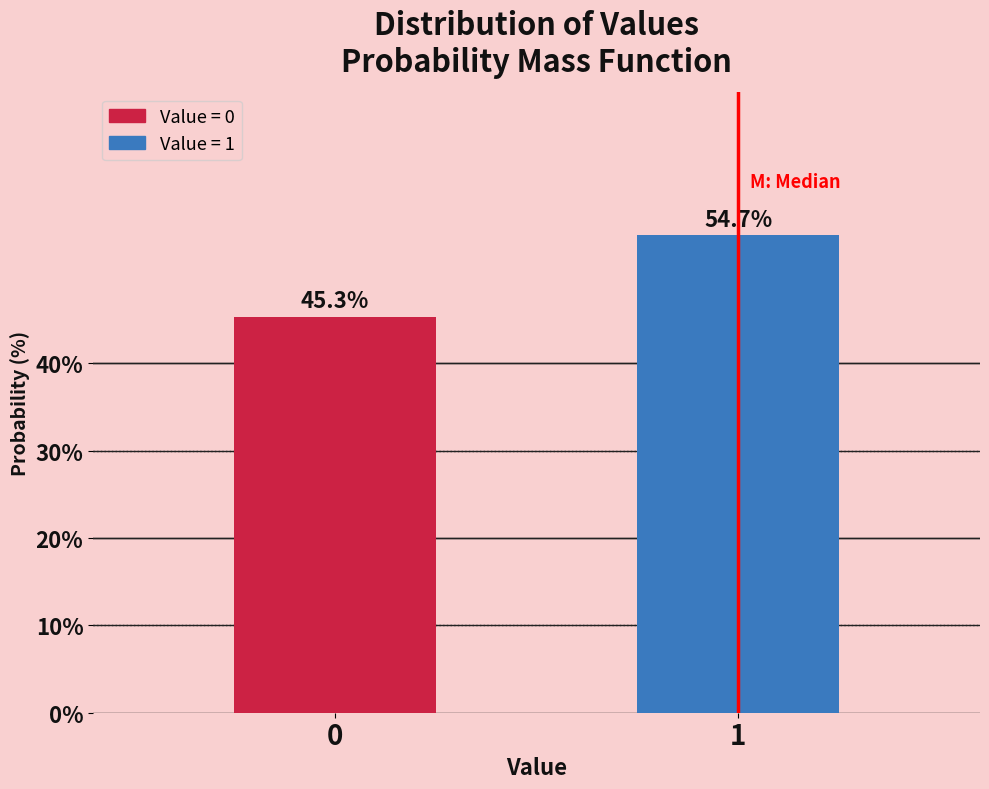

Reading left to right, list all the values displayed in this chart.

0=45.3	1=54.7